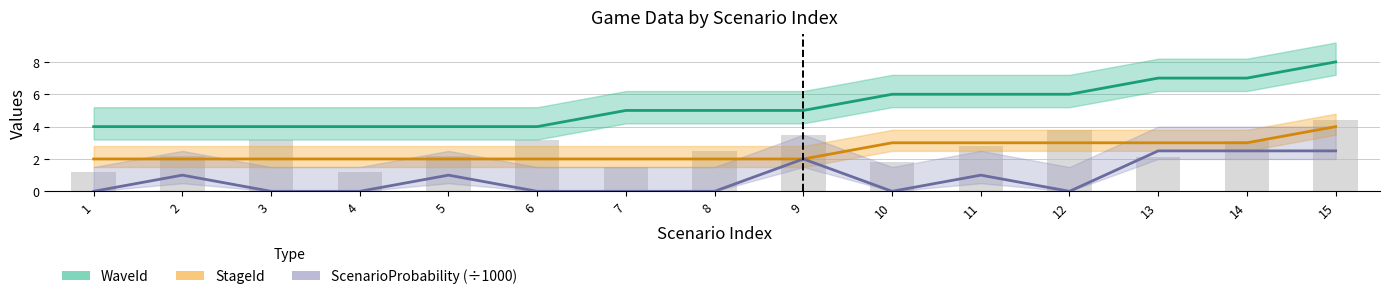

True or false: WaveId has a value of 2.9 at 13.

False